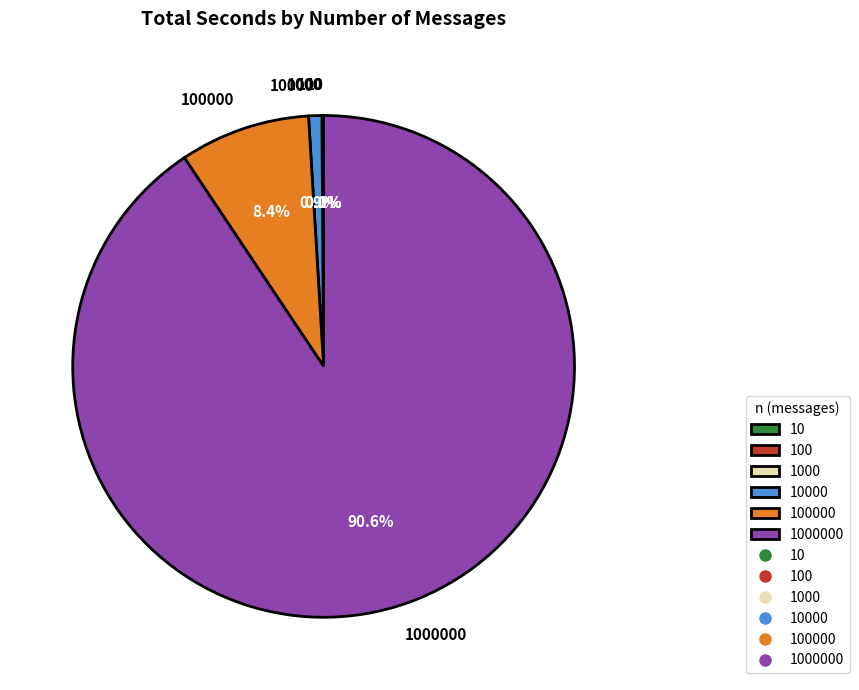

Is there a majority slice in this chart?

Yes